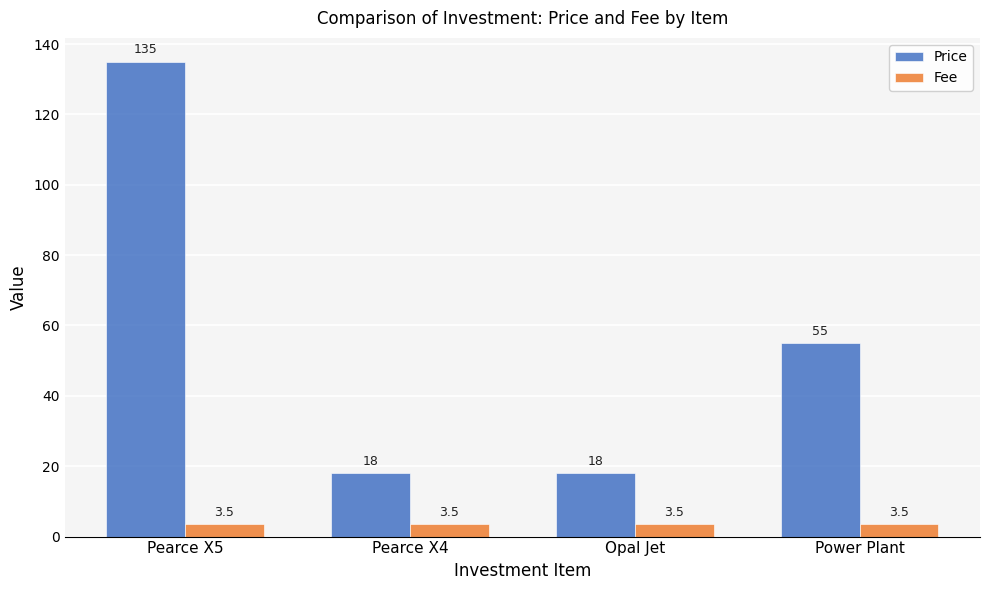

At how many categories does at least one series exceed 35?

2